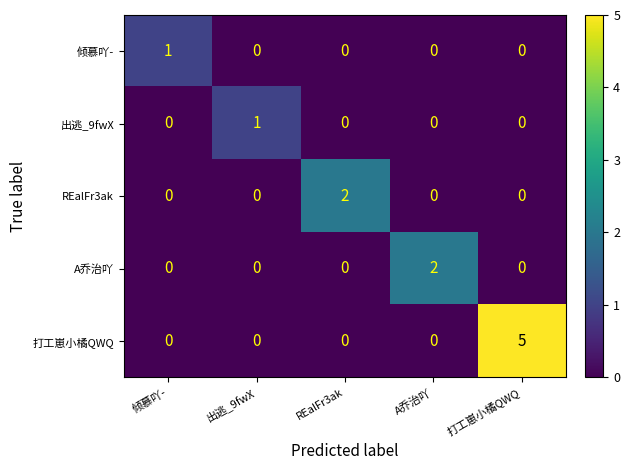

Which series has the widest spread of values?

打工崽小橘QWQ